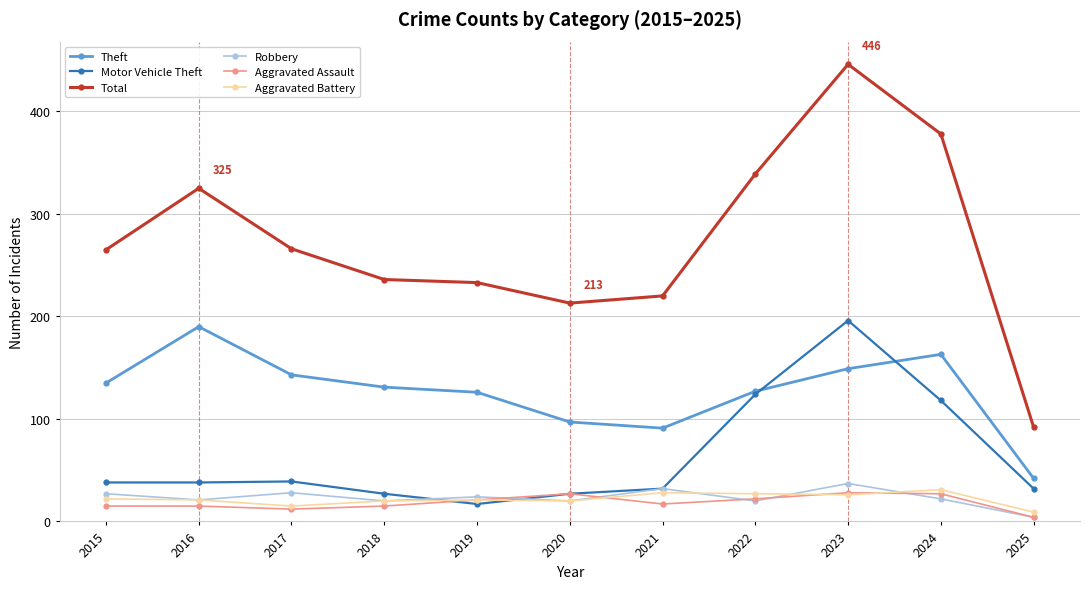

What is the highest value of the Aggravated Battery series?

31